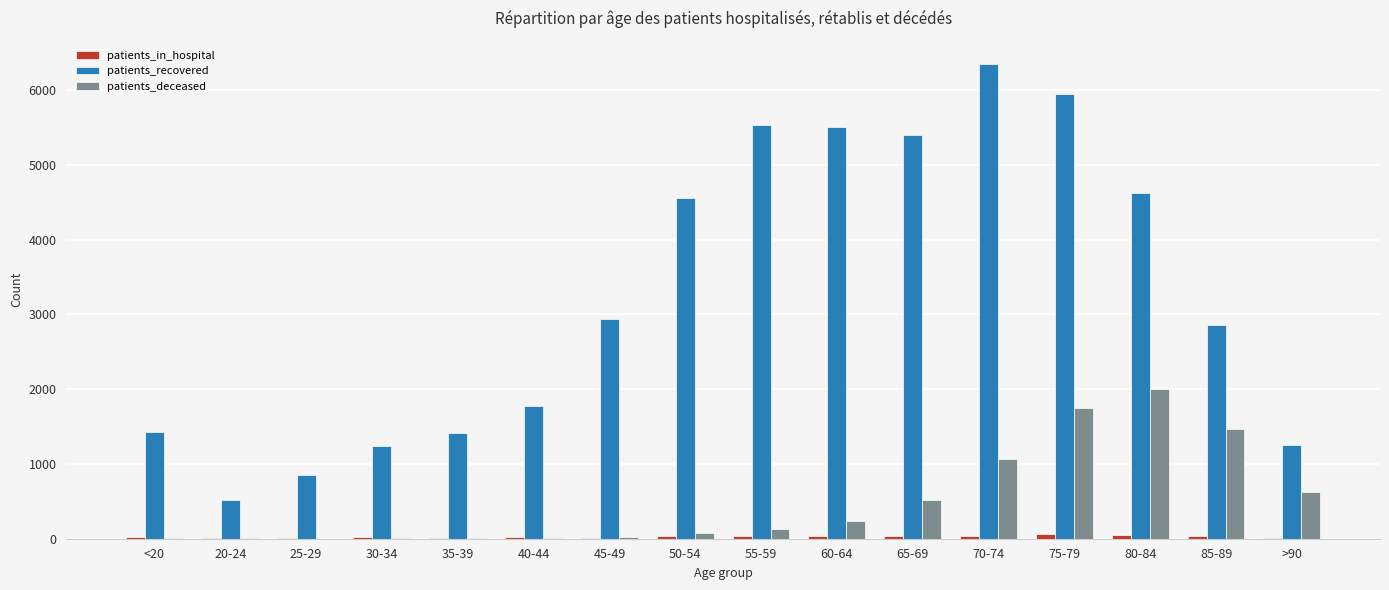

The value of patients_deceased at 80-84 is 2003. True or false?

True